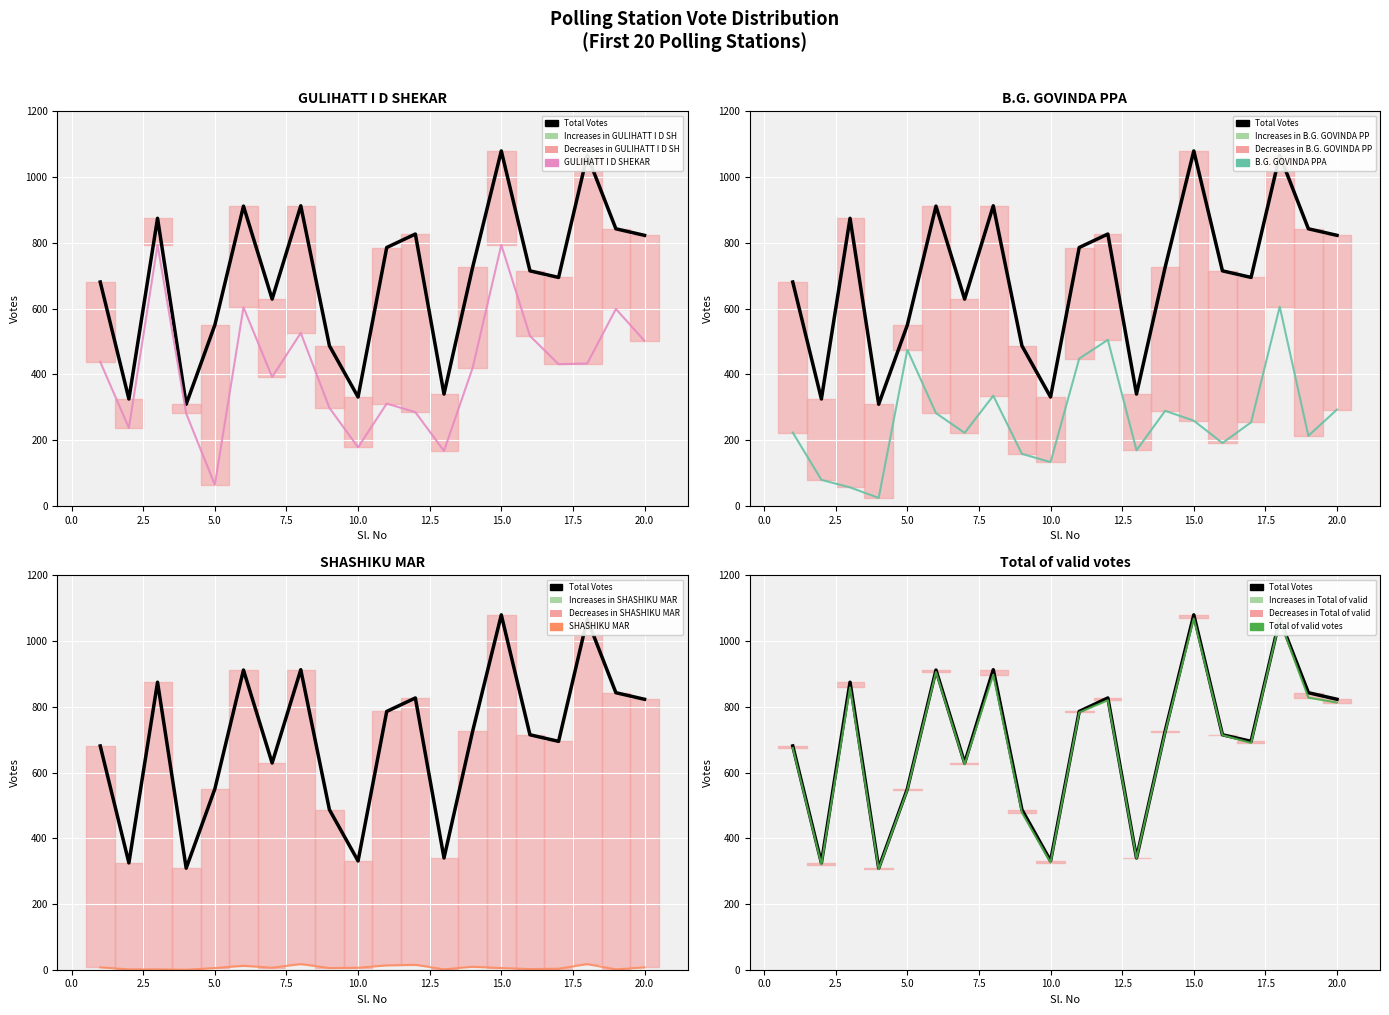

What are all the series names shown in the legend?

Total Votes, GULIHATT I D SHEKAR, B.G. GOVINDA PPA, SHASHIKU MAR, Total of valid votes